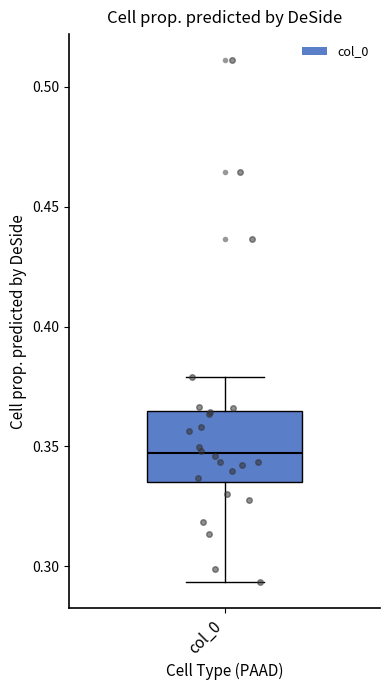

Where is the upper edge of the box for col_0 on the y-axis? The values are not printed on the chart, so give them approximately, as read against the axis.

0.365